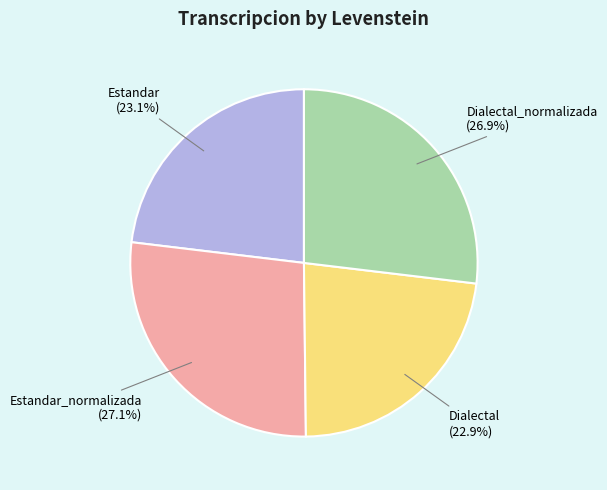

Combined, what portion of the pie is Estandar (23.1%) and Estandar_normalizada (27.1%)?

50.2%